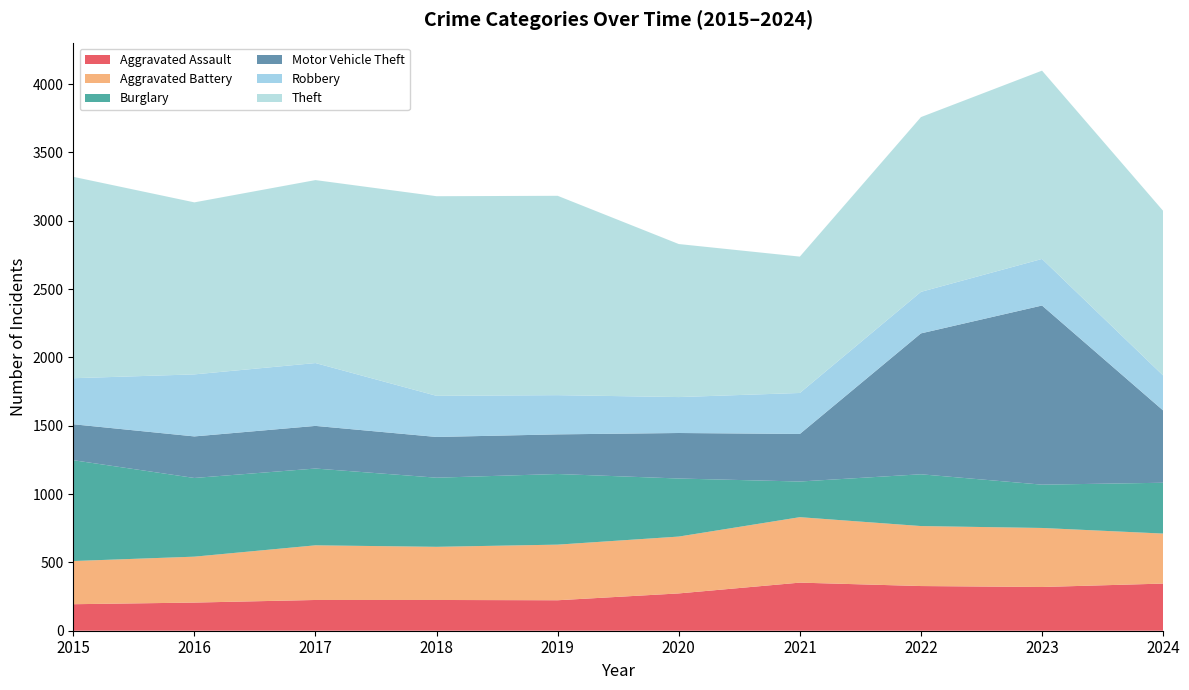

Reading left to right, what are all the values shown in this chart?

Aggravated Assault: 2015=194	2016=206	2017=225	2018=225	2019=223	2020=273	2021=352	2022=327	2023=320	2024=345
Aggravated Battery: 2015=316	2016=336	2017=400	2018=389	2019=407	2020=416	2021=479	2022=439	2023=432	2024=366
Burglary: 2015=738	2016=576	2017=562	2018=506	2019=517	2020=425	2021=261	2022=379	2023=317	2024=372
Motor Vehicle Theft: 2015=263	2016=304	2017=312	2018=298	2019=290	2020=333	2021=348	2022=1031	2023=1311	2024=529
Robbery: 2015=337	2016=454	2017=460	2018=301	2019=287	2020=263	2021=300	2022=304	2023=341	2024=256
Theft: 2015=1474	2016=1259	2017=1339	2018=1461	2019=1459	2020=1120	2021=998	2022=1279	2023=1378	2024=1205